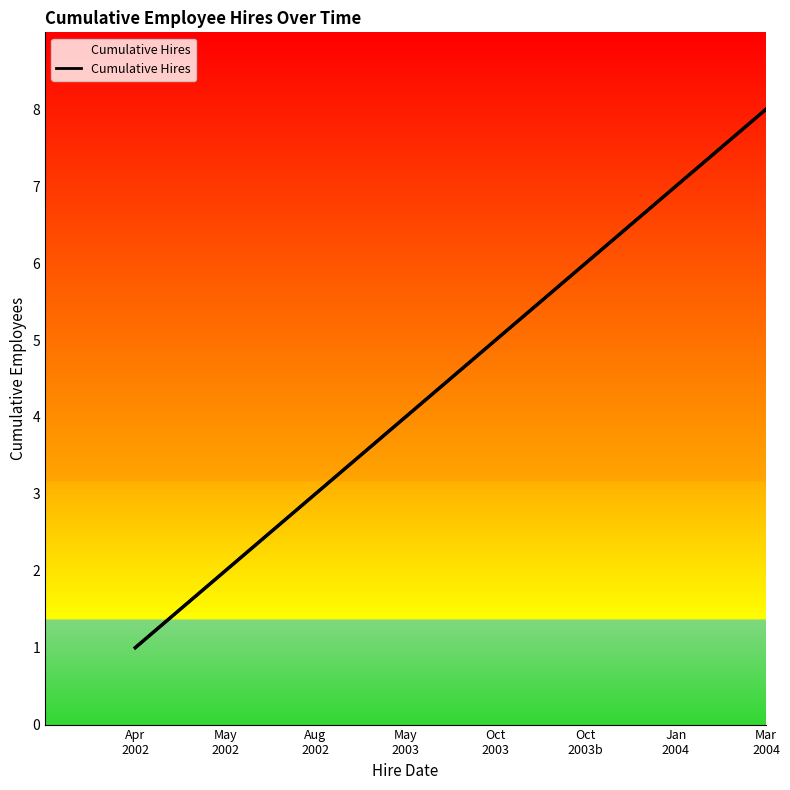

How many series are shown in this chart?

1